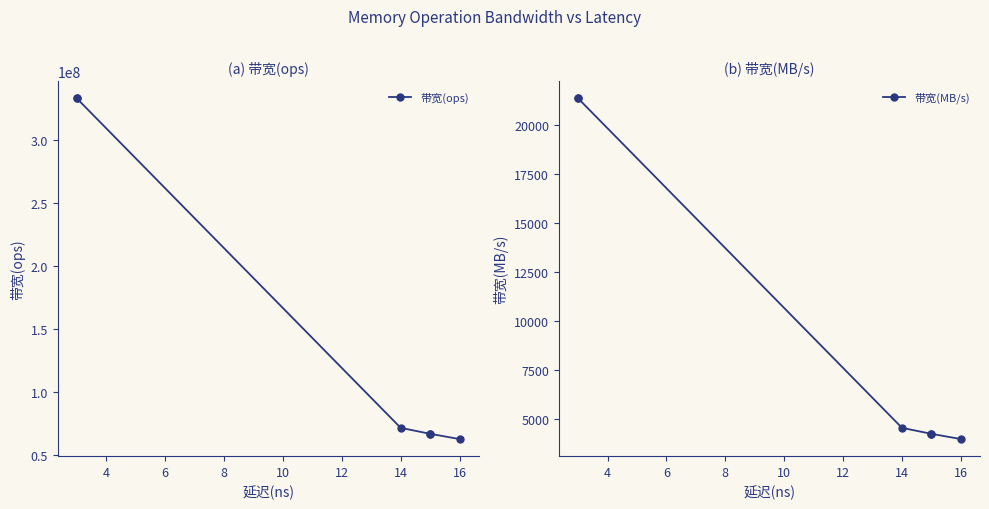

How many categories are shown in the chart?

6